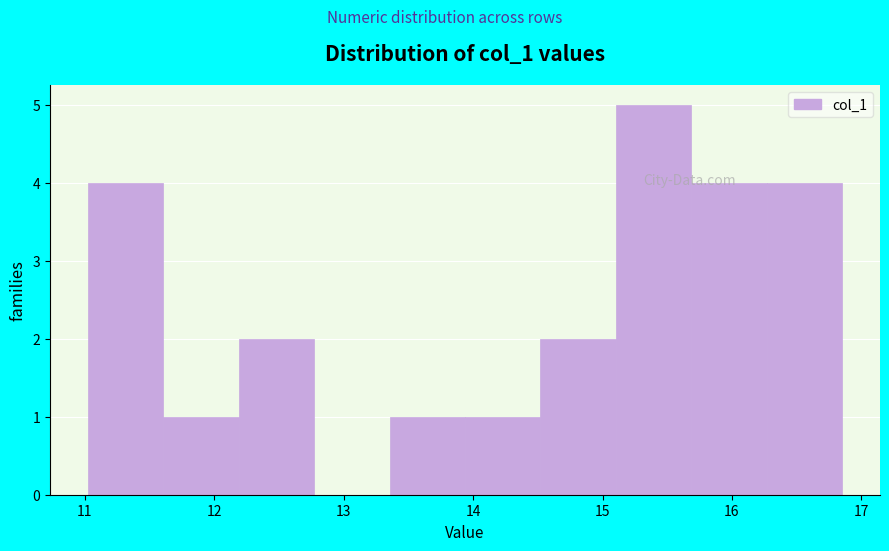

Reading left to right, transcribe this chart: for each bar, give the range it covers on the x-axis and its height. Neither the bar edges nor the heights are printed on the chart, so give them approximately, as read against the axes.

11.0 to 11.6: 4
11.6 to 12.2: 1
12.2 to 12.8: 2
12.8 to 13.4: 0
13.4 to 13.9: 1
13.9 to 14.5: 1
14.5 to 15.1: 2
15.1 to 15.7: 5
15.7 to 16.3: 4
16.3 to 16.9: 4